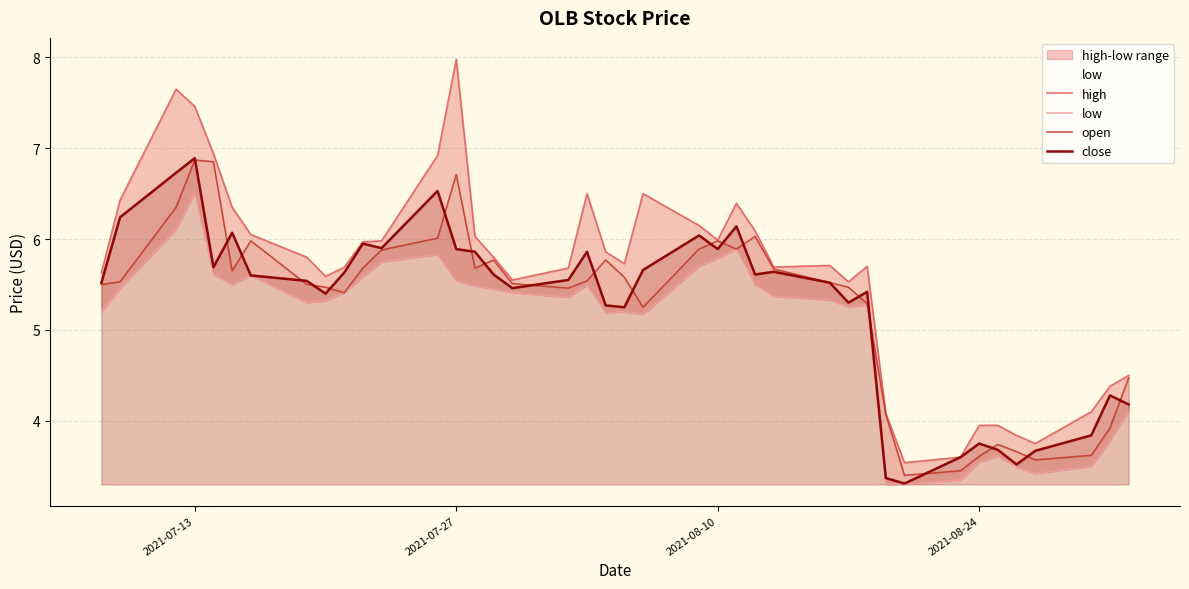

What is the minimum value for close?

3.3